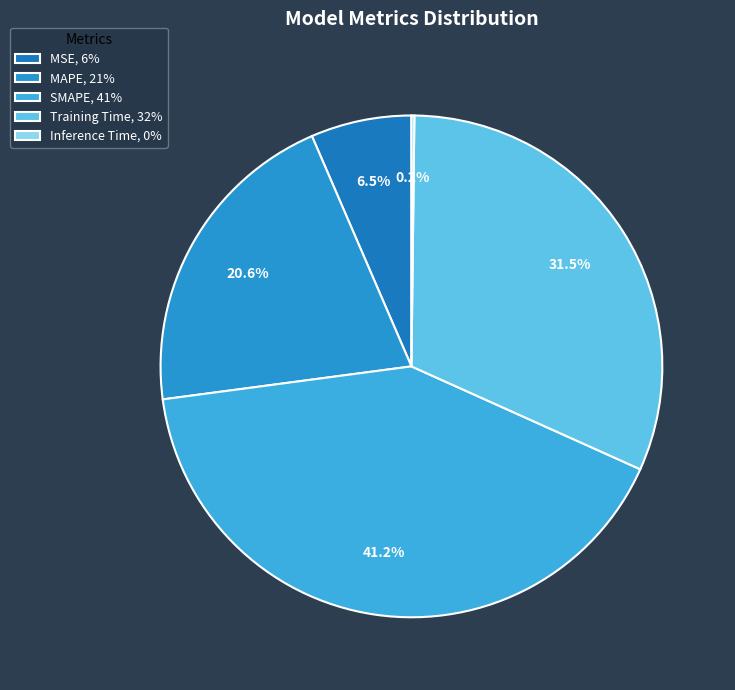

How many slices are in this pie chart?

5